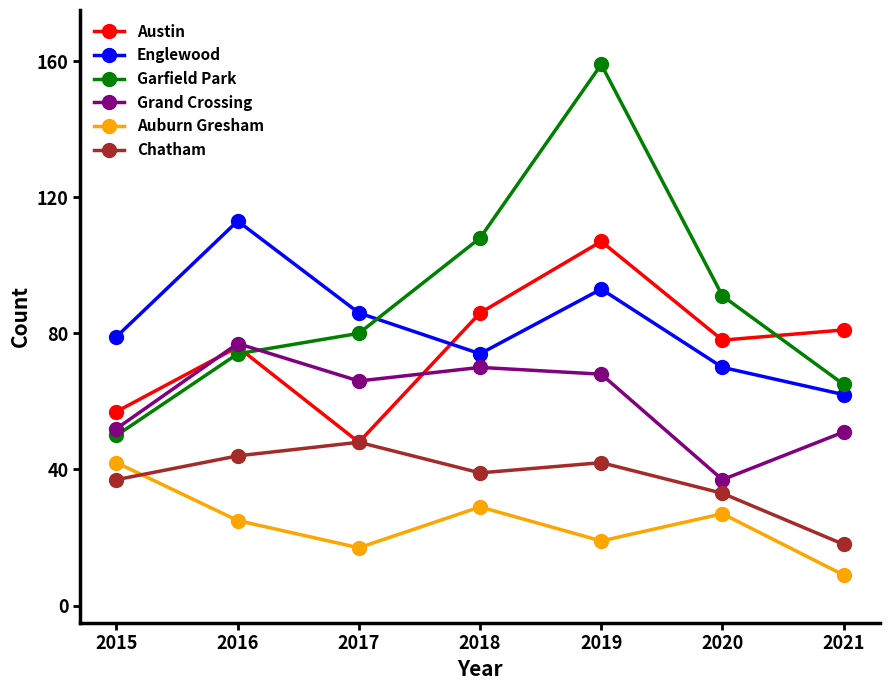

Does the chart have visible grid lines?

No